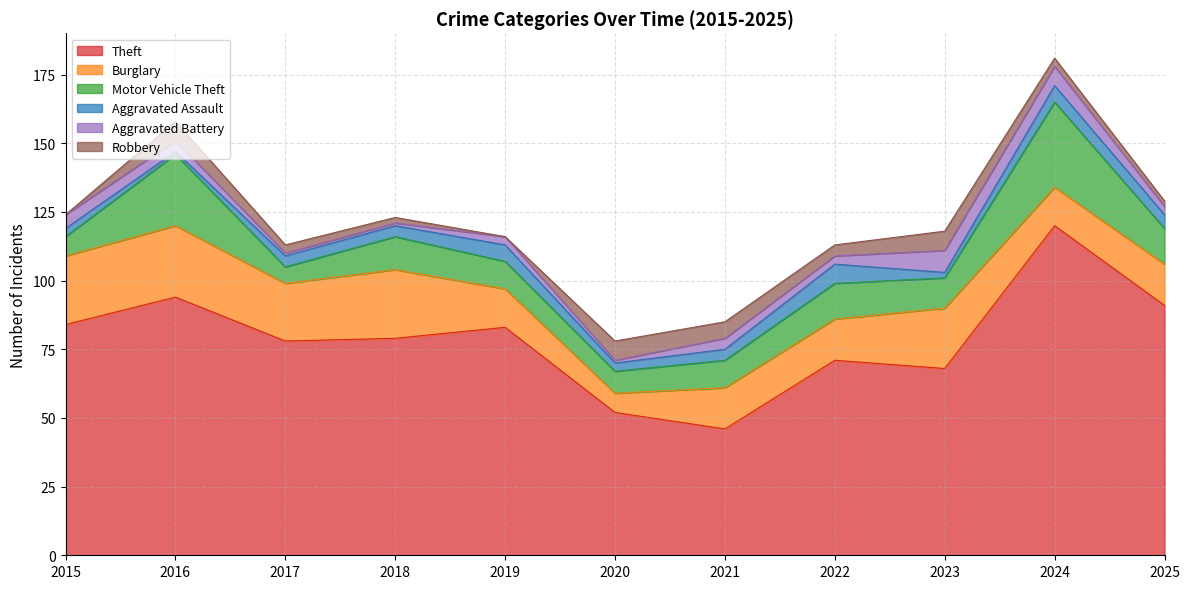

What is the total value across all series at 2023?

118